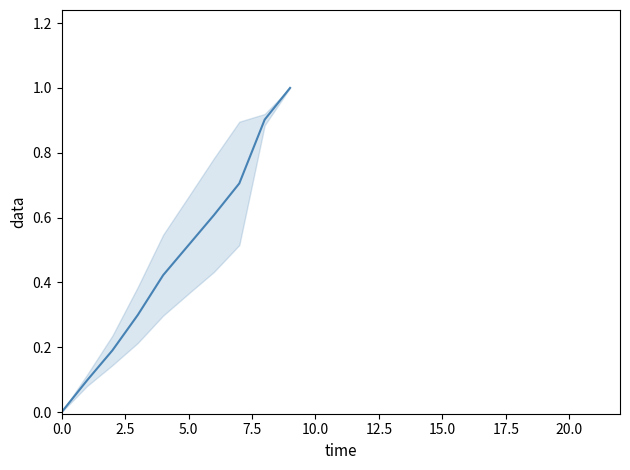

What is the greatest value displayed?

1.0